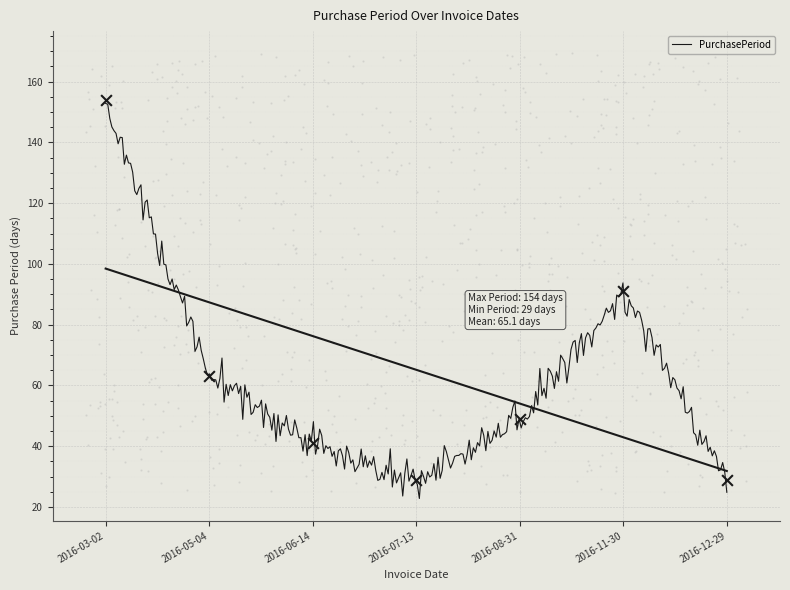

Approximately how many times larger is the value at 2016-06-14 compared to 2016-07-13?

1.4